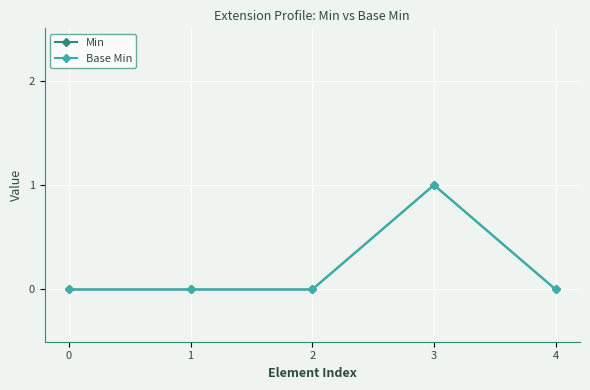

Count the Base Min values in the range 0 to 1.

5